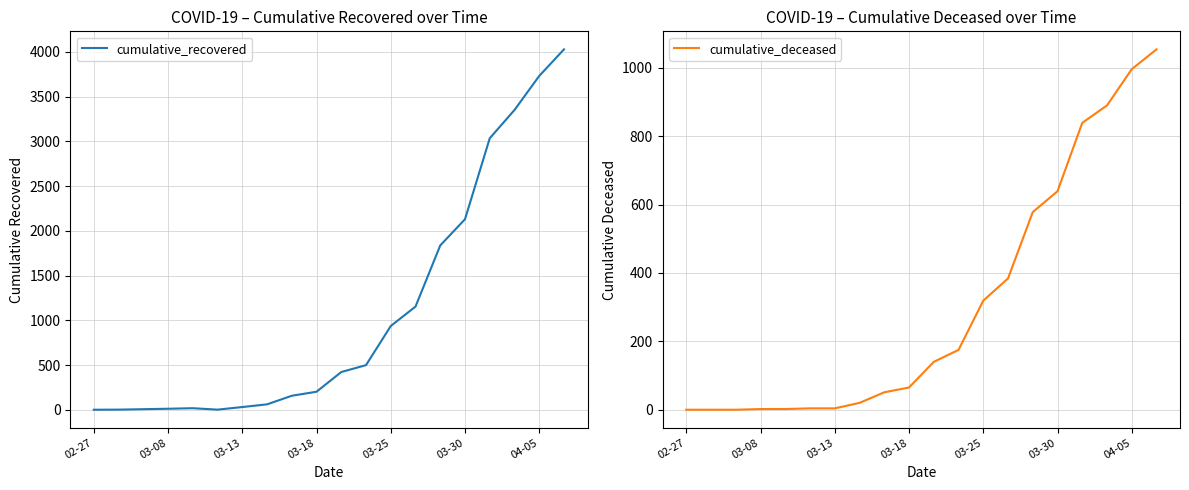

Is it true that cumulative_deceased equals 214 at 03-25?

False